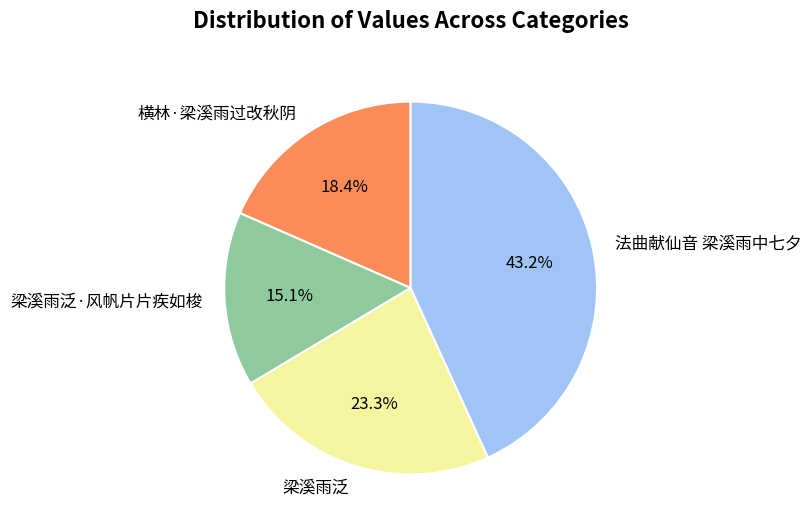

Which category has the biggest portion of the pie?

法曲献仙音 梁溪雨中七夕